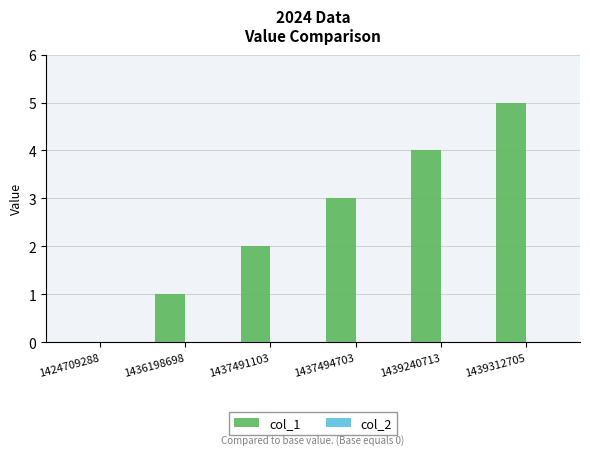

At which category does the chart reach its peak across all series?

1439312705